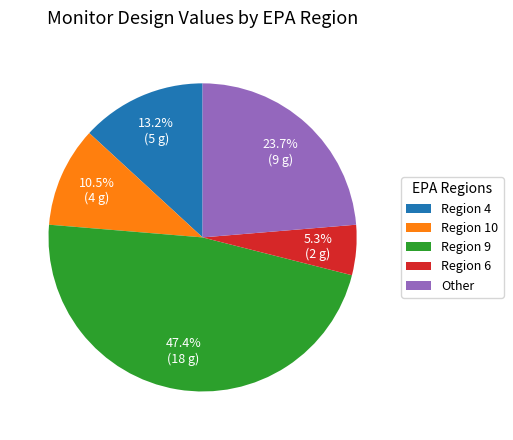

Count the number of slices in the pie.

5